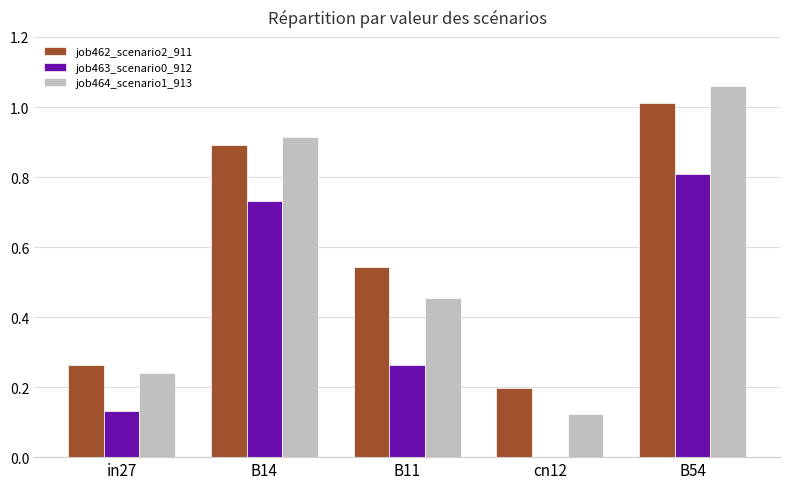

The value of job464_scenario1_913 at B14 is 0.9. True or false?

True